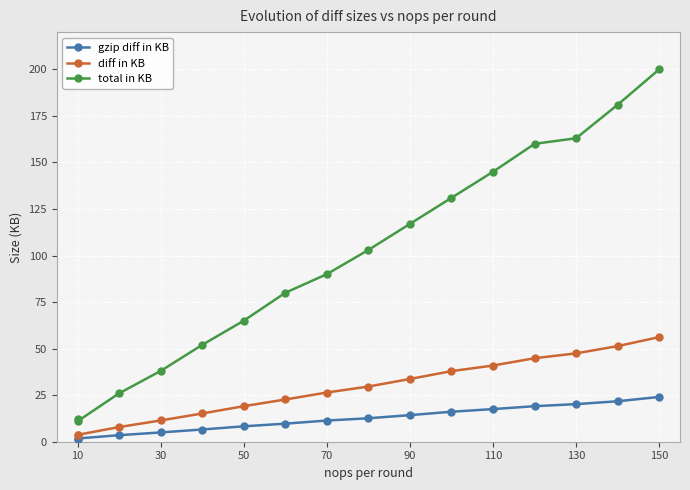

Read the total in KB value at 90.

117.0